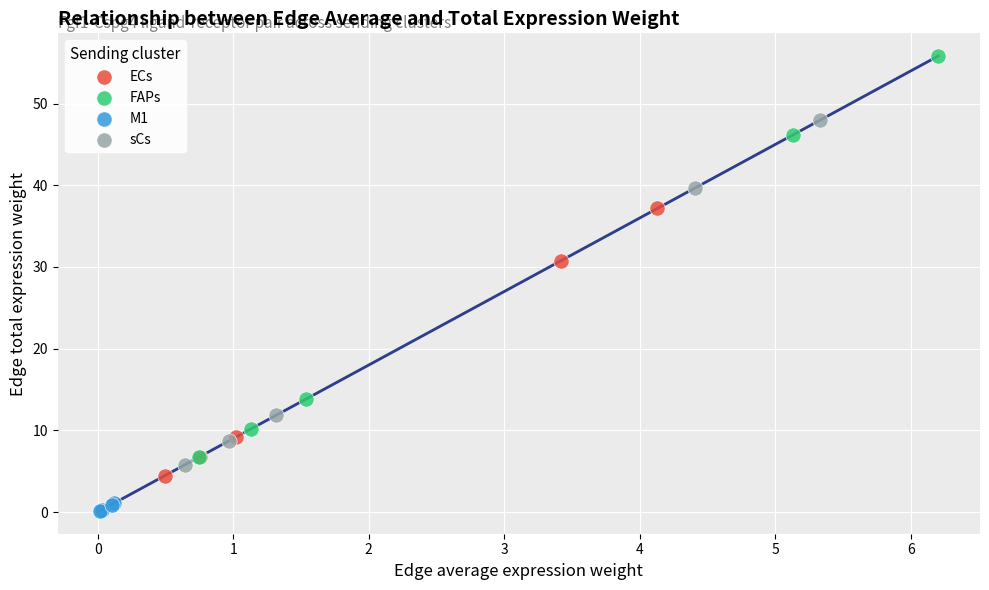

Which series has the largest Y range (max minus min)?

FAPs